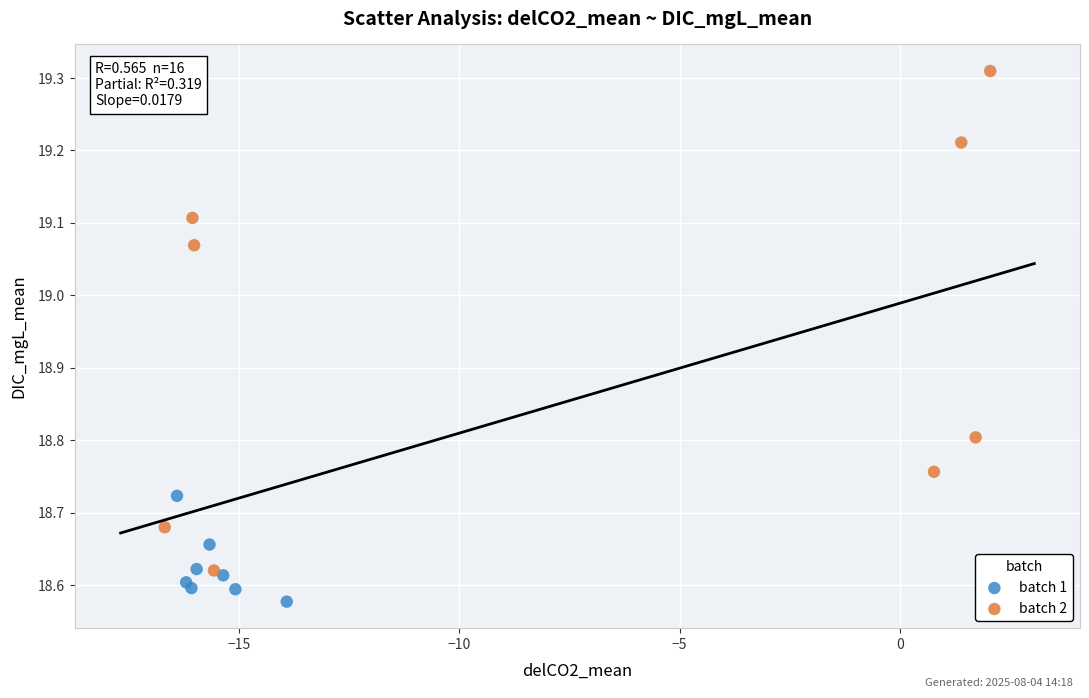

Which series contains the lowest Y value?

batch 1